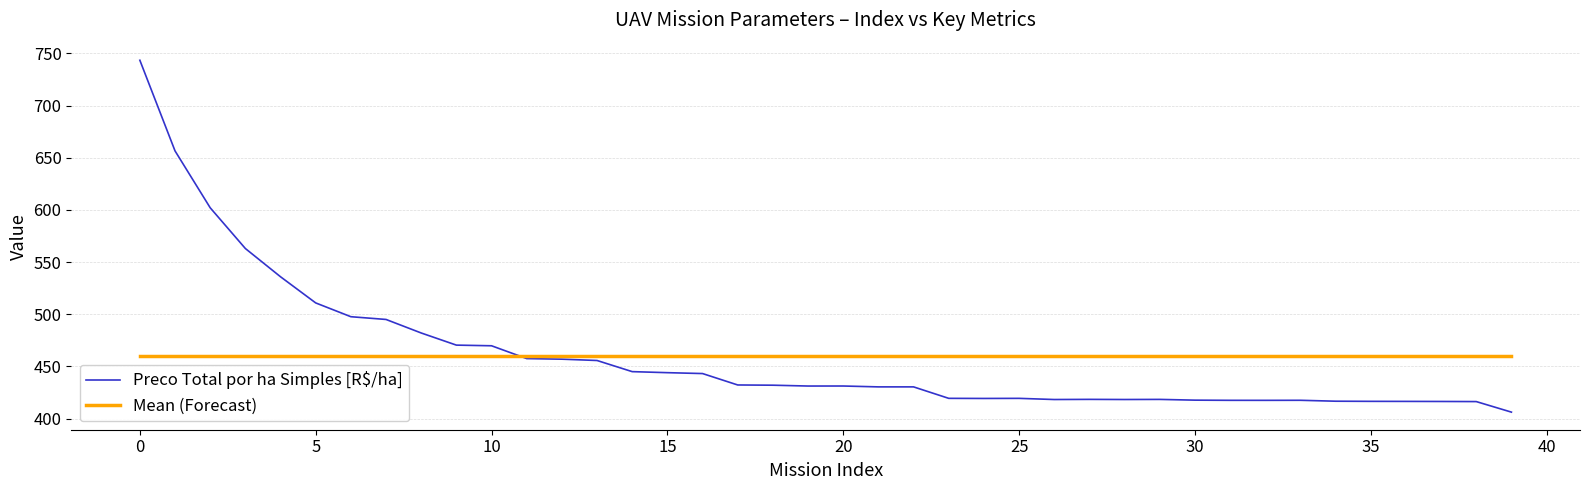

Which series ends up on top after the final intersection of Preco Total por ha Simples [R$/ha] and Mean (Forecast)?

Mean (Forecast)